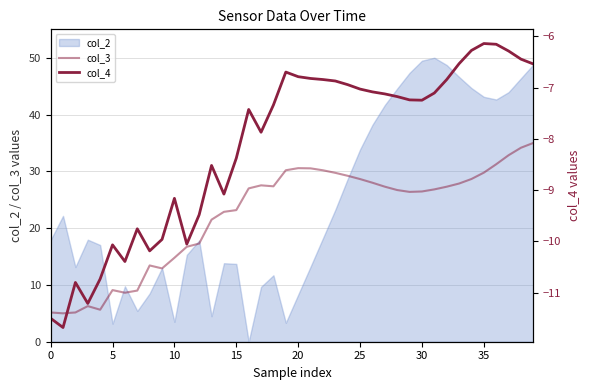

Which has a higher value, 20 or 5?

20